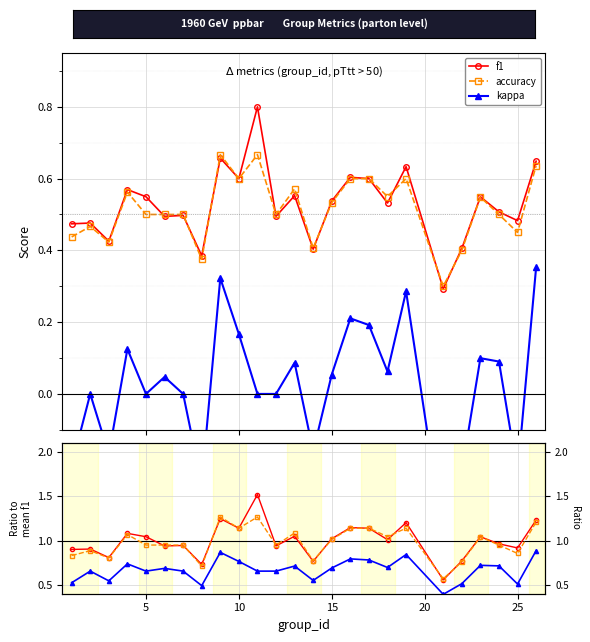

Count the accuracy values in the range 0 to 1.

25